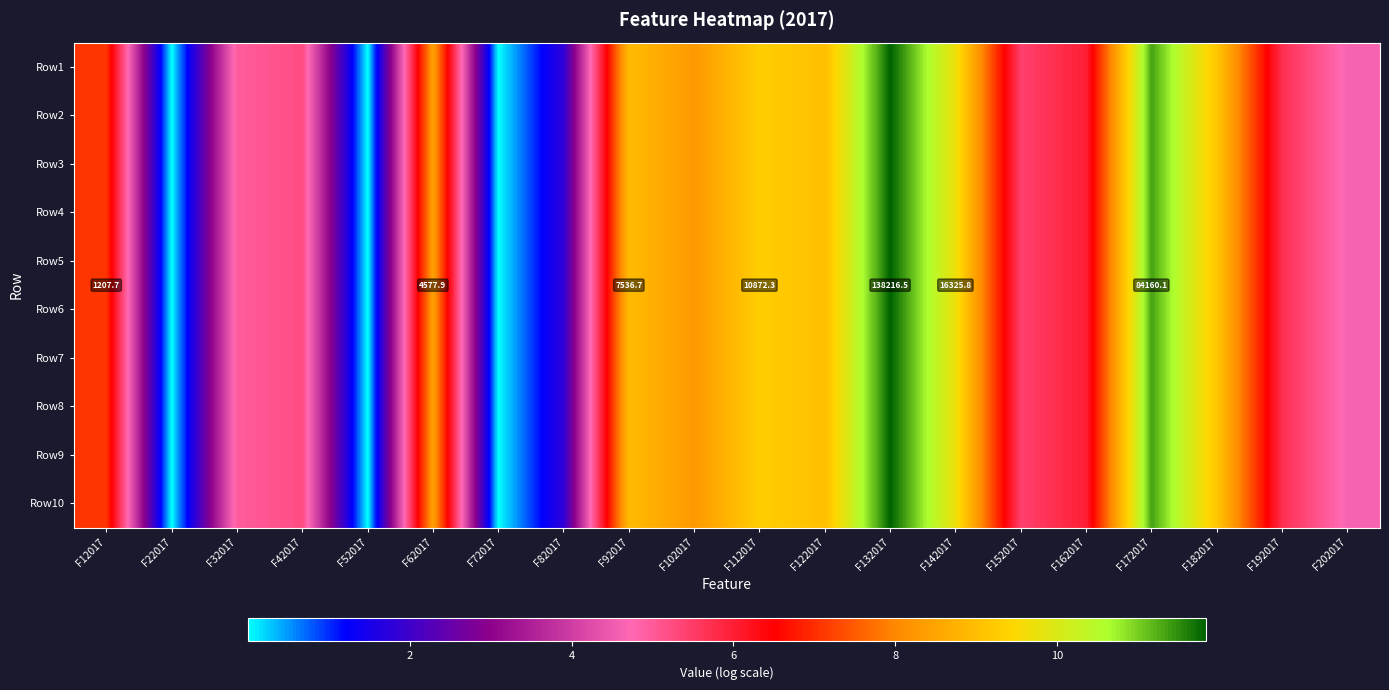

At which label does Row3 first exceed 7?

F12017